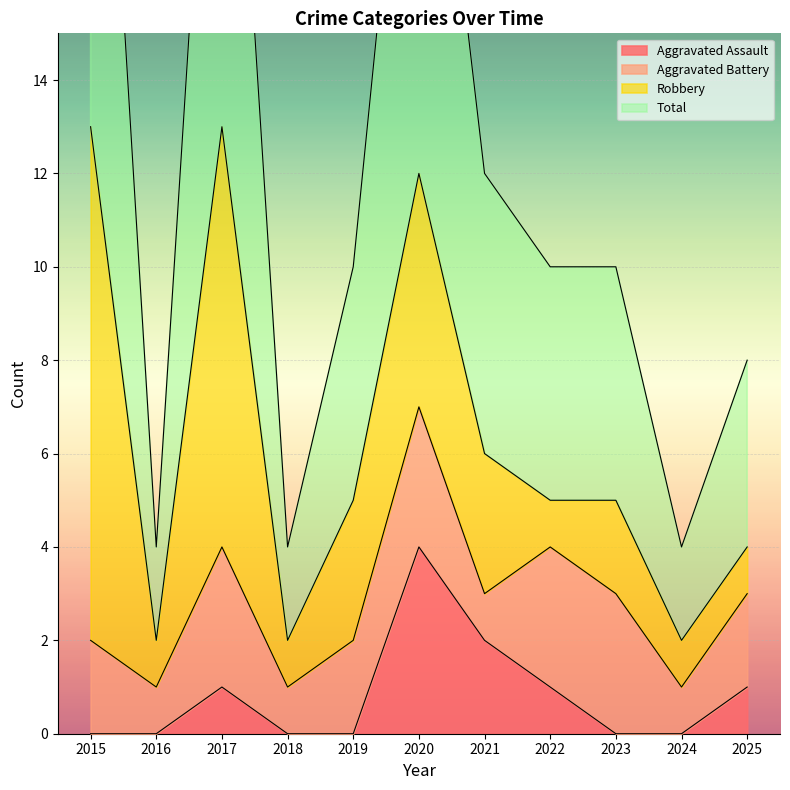

How many data points in Aggravated Assault are above 0?

5